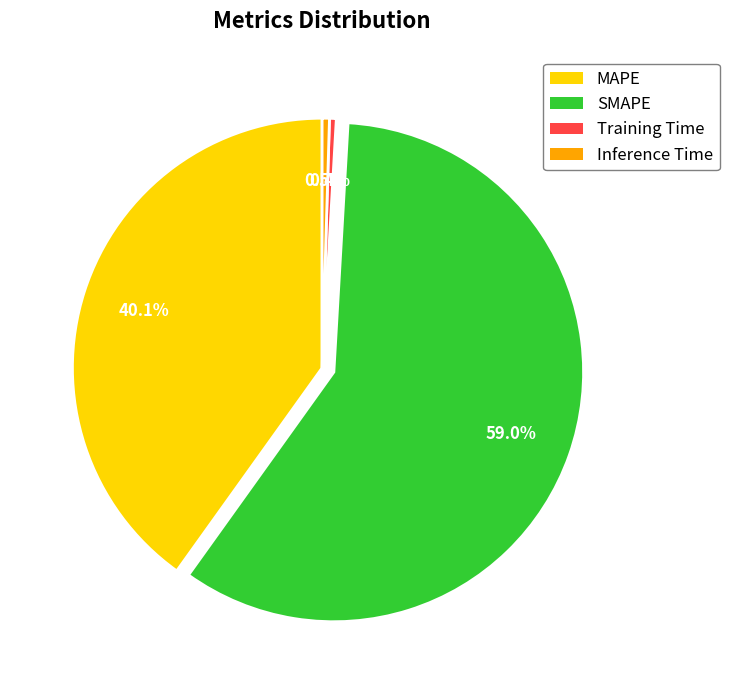

How many segments does this pie chart have?

4